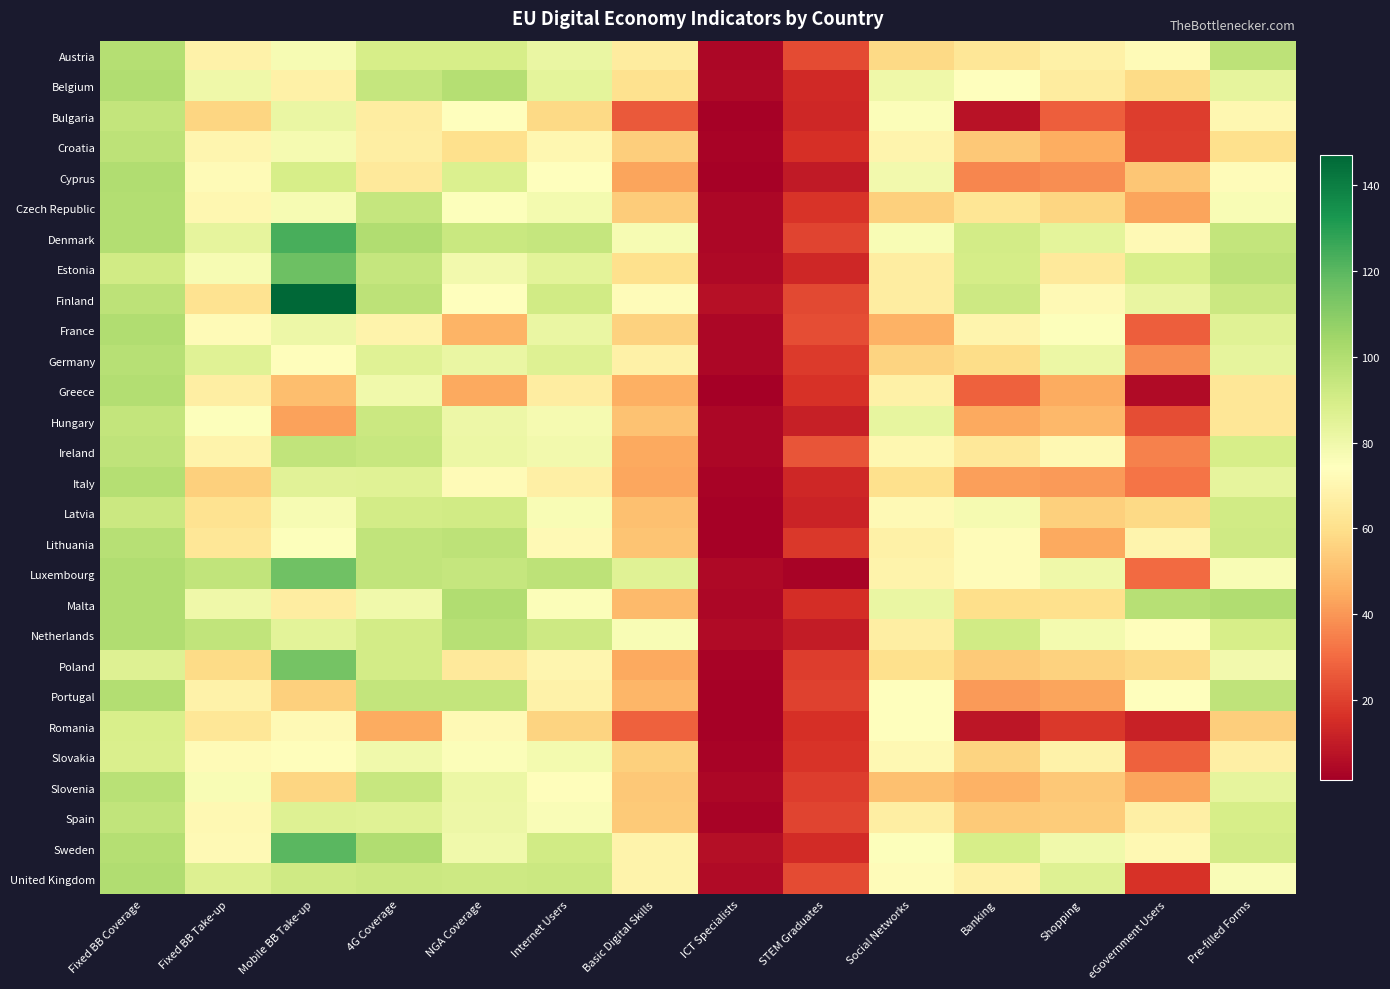

At which category is the sum across all series the highest?

Fixed BB Coverage